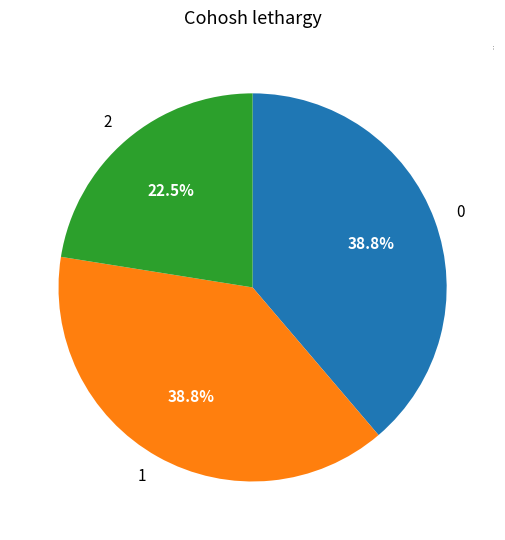

How many slices are in this pie chart?

3